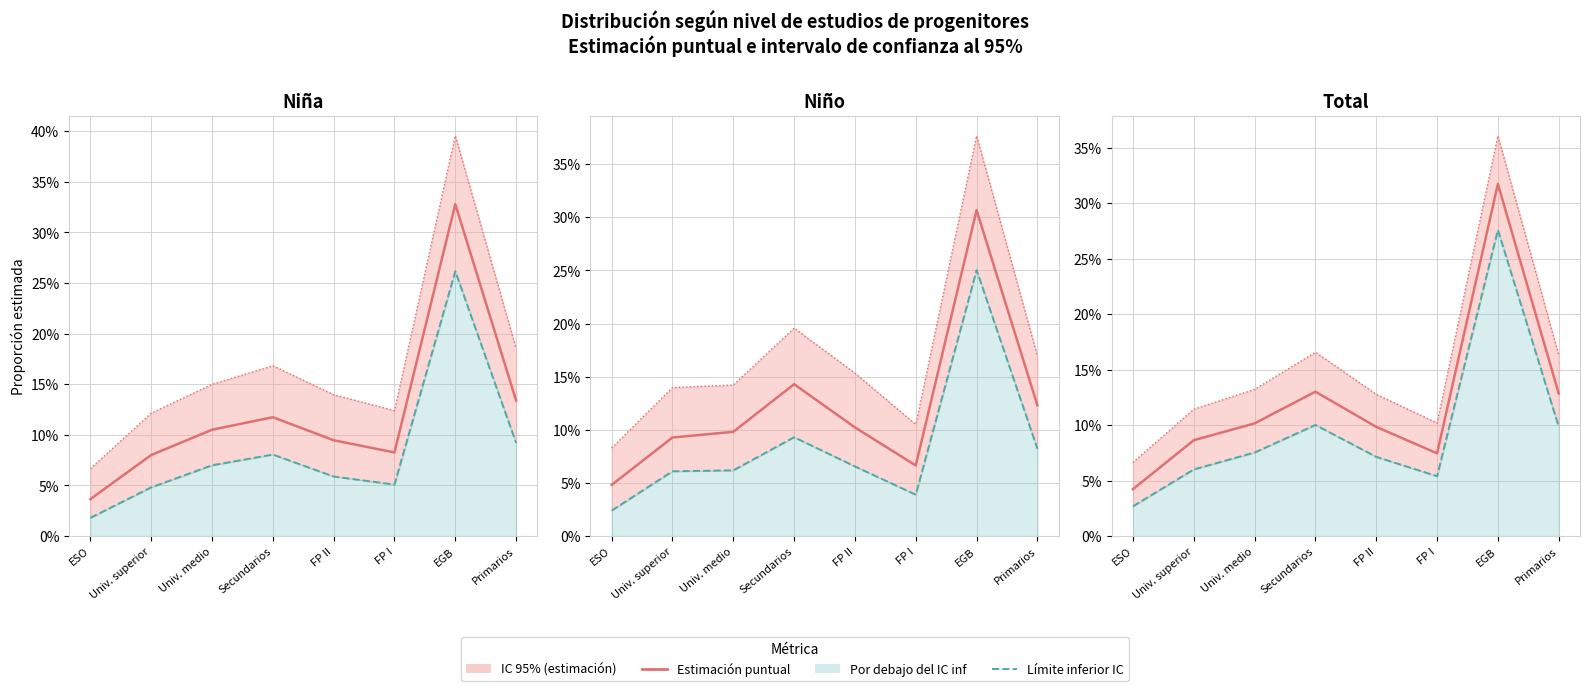

How many data points does each series have?

8